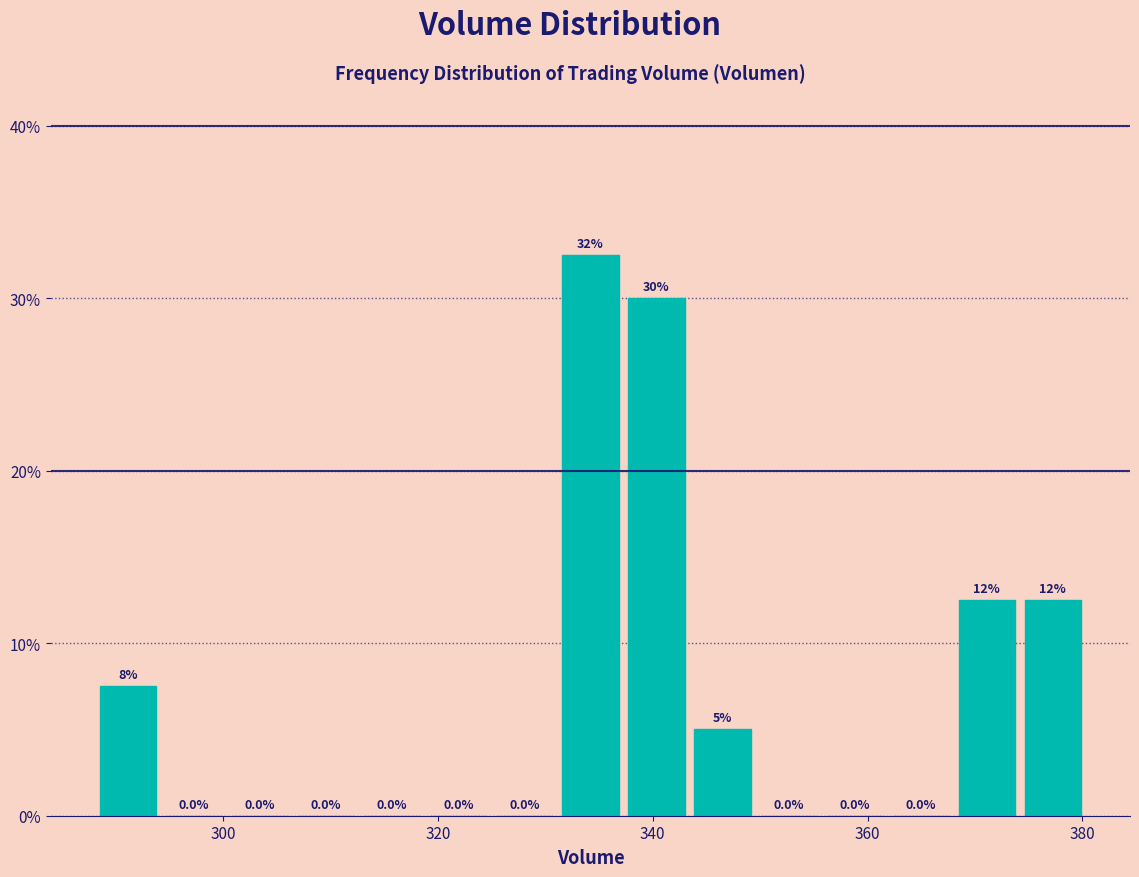

Around what value on the x-axis is the tallest bar? Give the approximate position of its centre, as read against the axis.

334